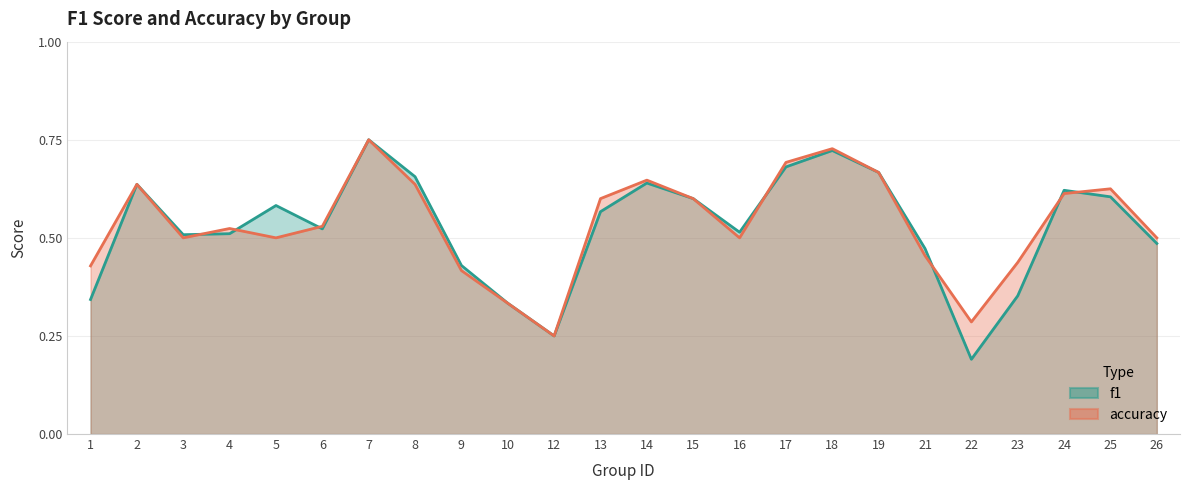

What is the smallest value displayed?

0.2